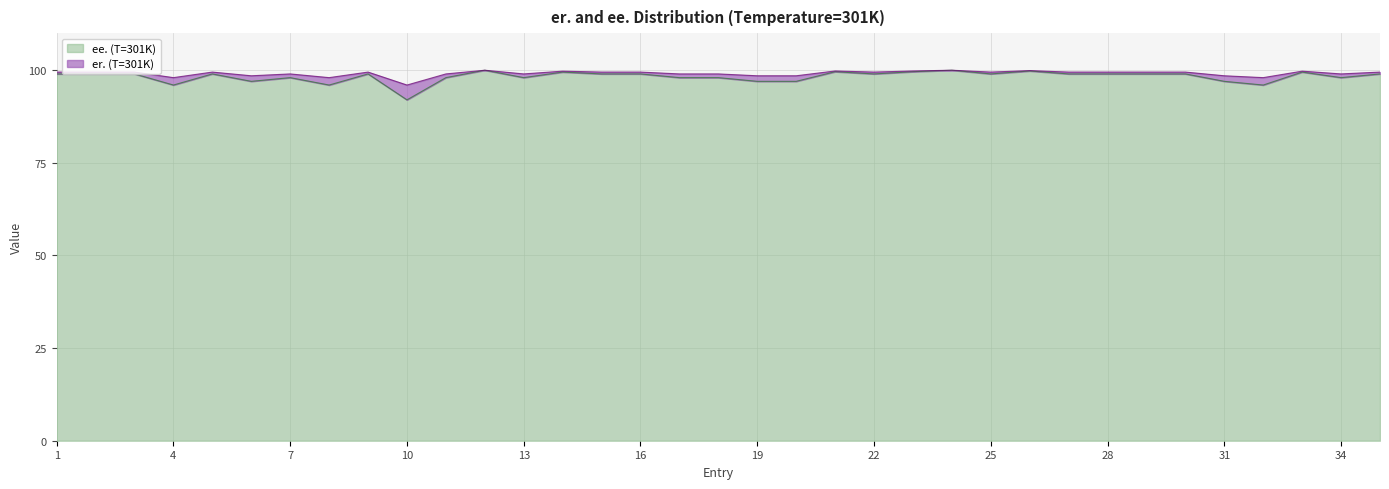

List the labels in order of value, largest first.

12, 24, 26, 21, 23, 14, 33, 1, 2, 3, 5, 9, 15, 16, 22, 25, 27, 28, 29, 30, 35, 7, 11, 13, 17, 18, 34, 6, 19, 20, 31, 4, 8, 32, 10